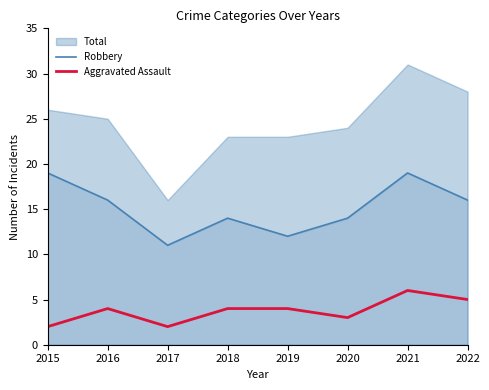

Is the value of Aggravated Assault at 2015 greater than the value of Robbery at 2017?

No